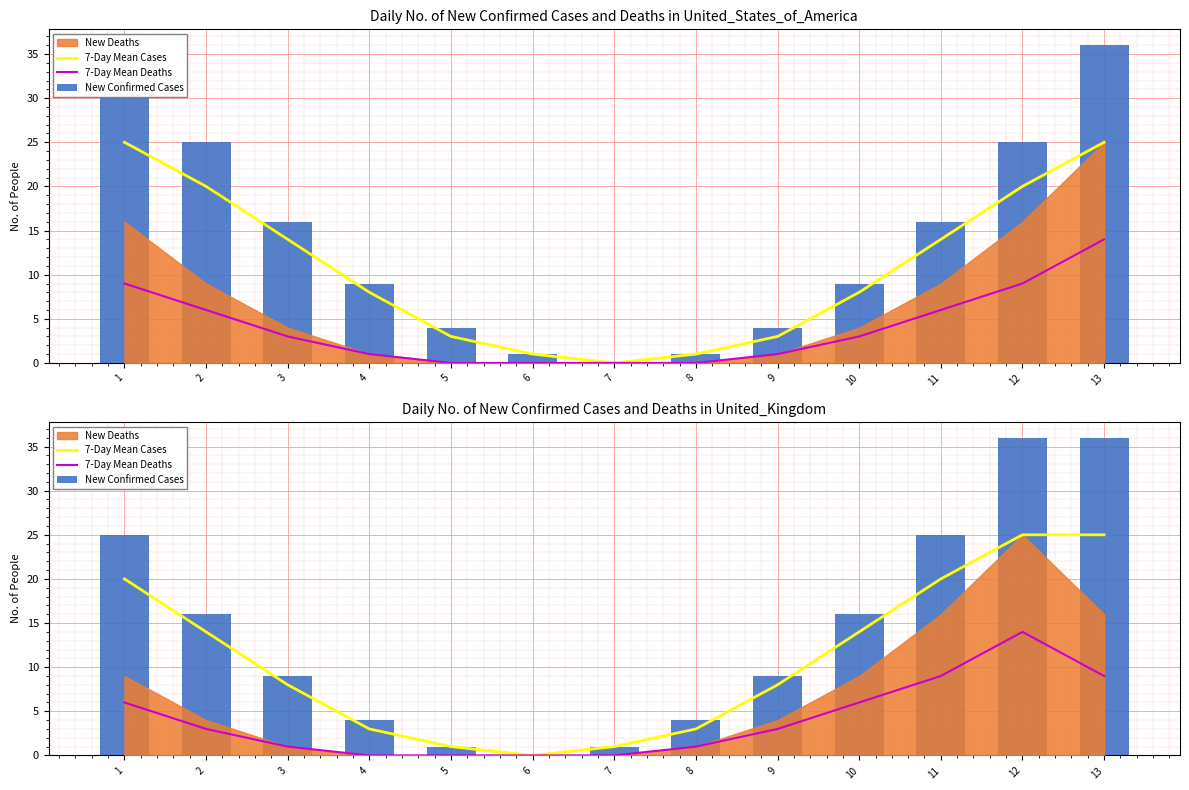

How many categories are shown in the chart?

13